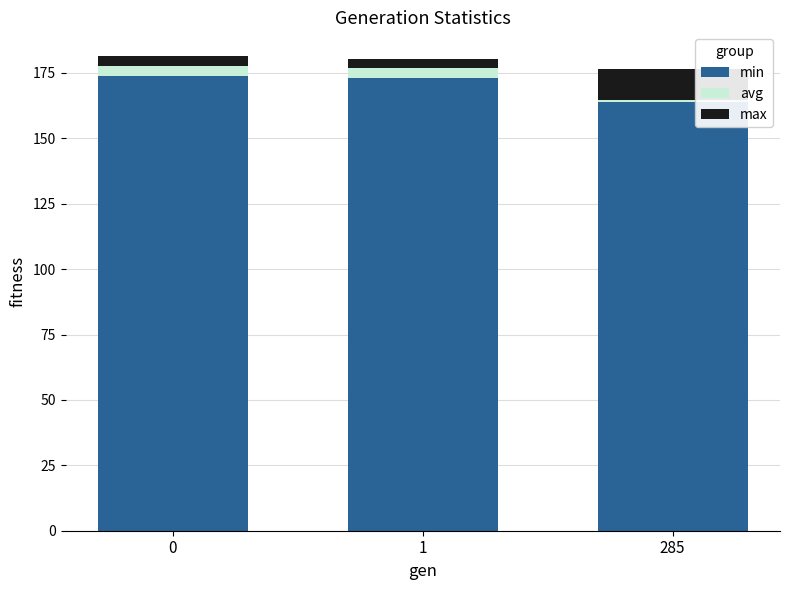

The min series shows 164.1 at 285. True or false?

True